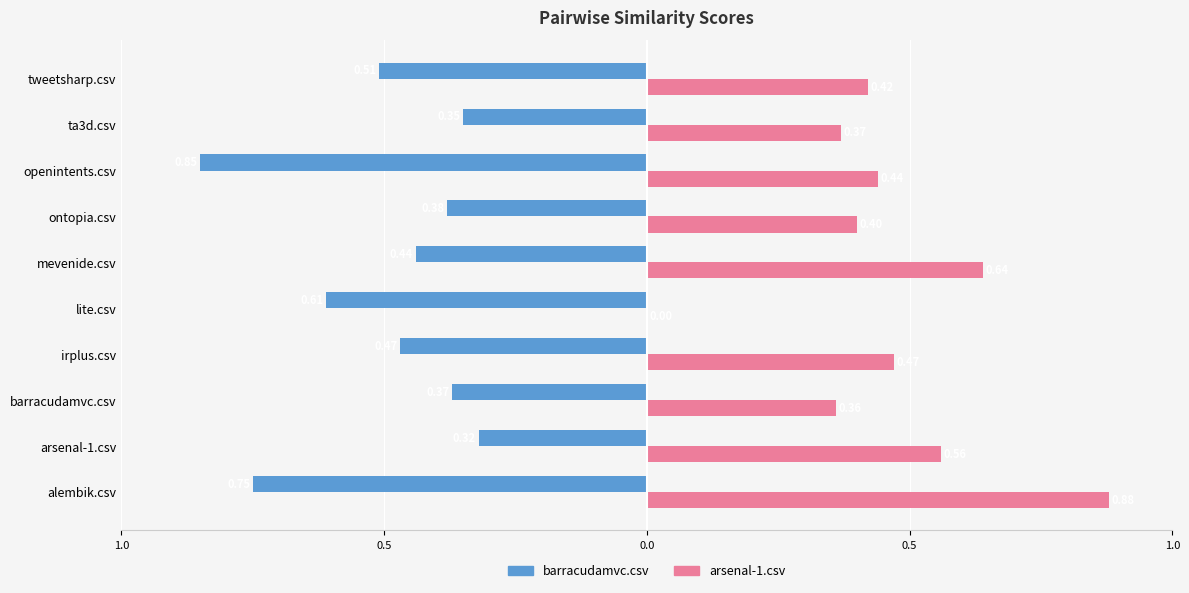

What are all the series names shown in the legend?

barracudamvc.csv, arsenal-1.csv